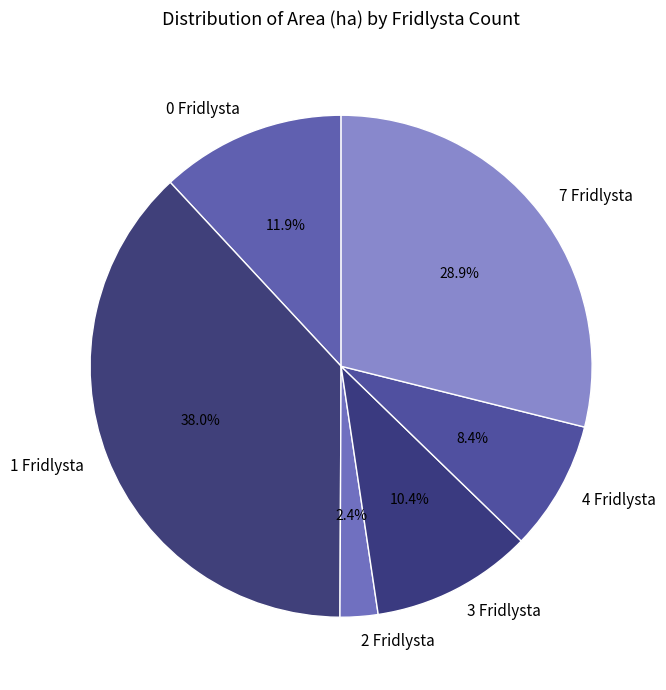

What percentage do 3 Fridlysta and 2 Fridlysta together represent?

12.8%